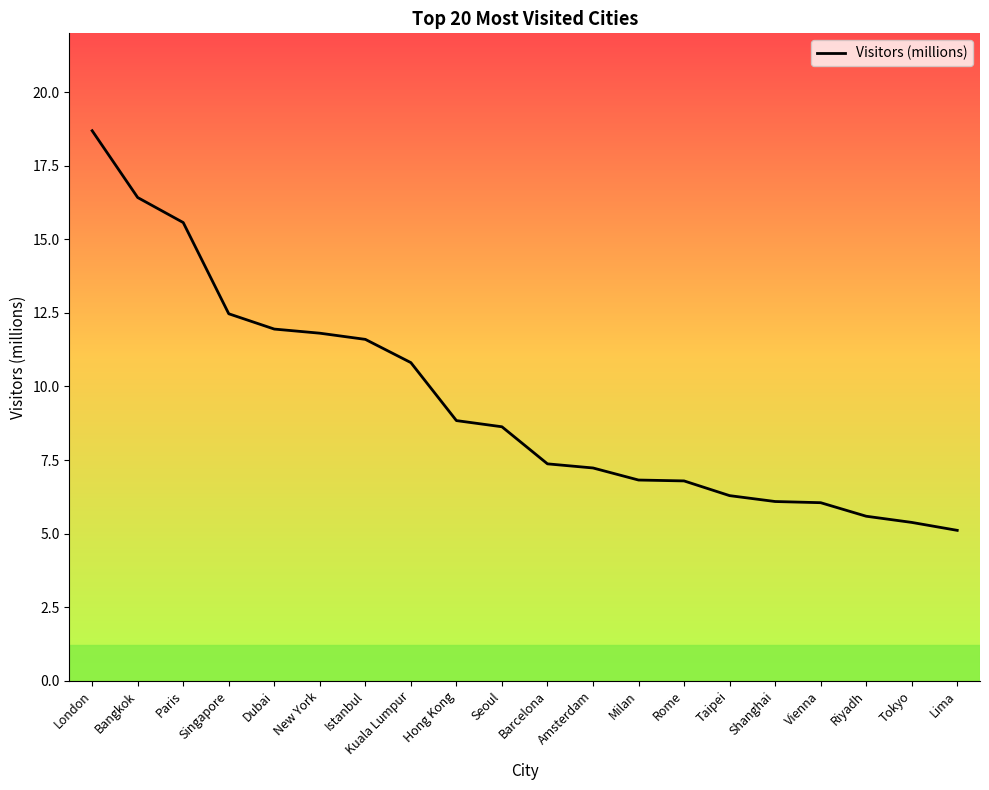

Is it true that the value at Riyadh is 5.6?

True